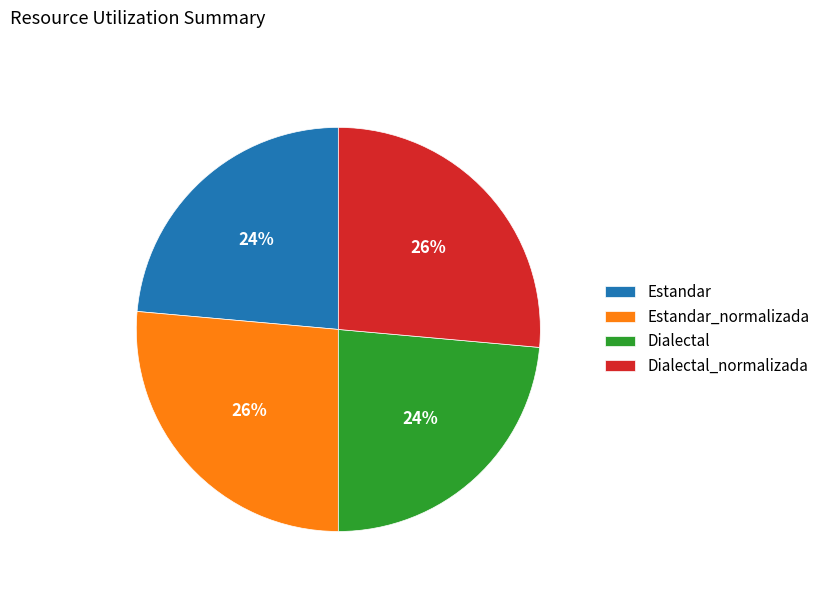

Count the number of slices in the pie.

4